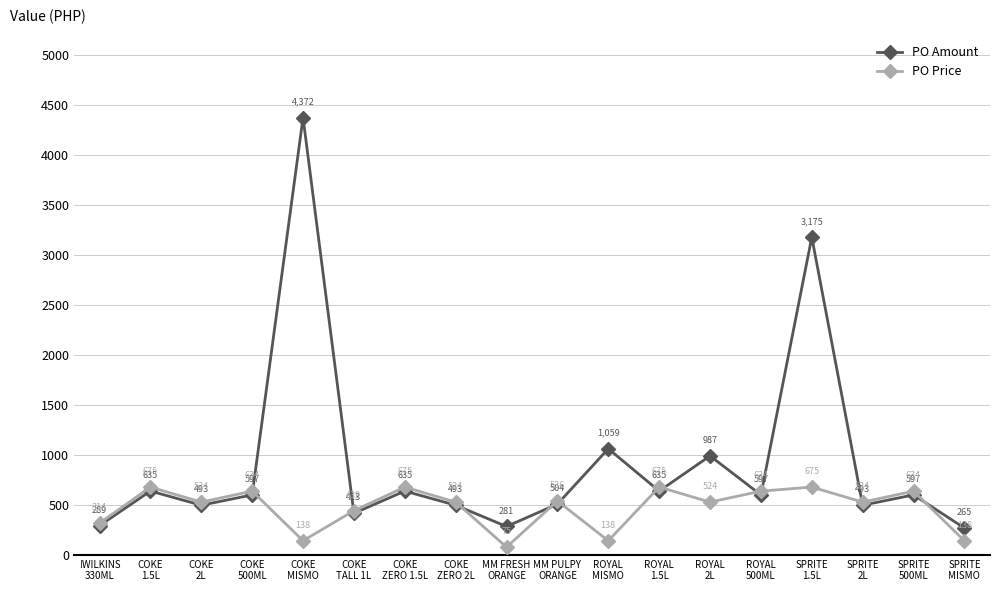

How many lines are shown in the chart?

2